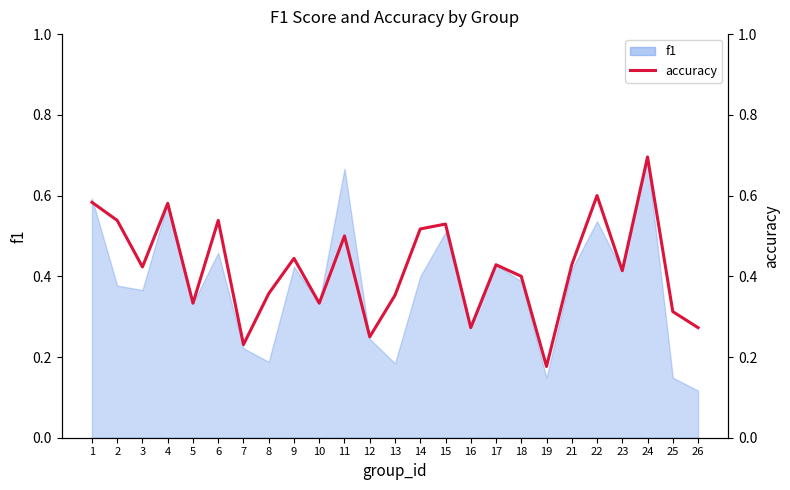

At which category does the chart reach its peak across all series?

24